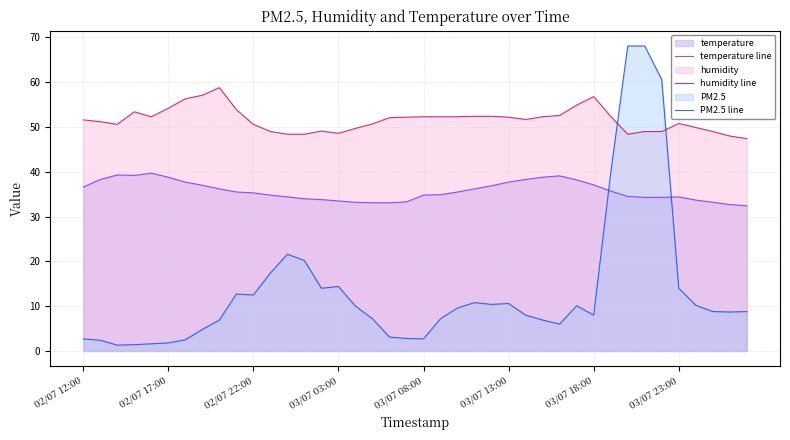

Reading right to left, list all the values displayed in this chart.

temperature line: 32.4	32.7	33.2	33.7	34.4	34.3	34.3	34.5	35.7	37.1	38.2	39.1	38.8	38.3	37.7	36.9	36.2	35.5	34.9	34.8	33.3	33.1	33.1	33.2	33.5	33.8	34.0	34.4	34.8	35.3	35.5	36.2	37.0	37.7	38.8	39.7	39.2	39.3	38.3	36.6
humidity line: 47.4	48.0	49.0	49.9	50.8	49.0	49.0	48.4	52.4	56.8	54.9	52.6	52.3	51.7	52.2	52.4	52.4	52.3	52.3	52.3	52.2	52.1	50.7	49.7	48.6	49.1	48.4	48.4	49.0	50.6	53.9	58.8	57.1	56.3	54.2	52.3	53.4	50.6	51.2	51.6
PM2.5 line: 8.8	8.7	8.8	10.2	14.0	60.6	68.1	68.1	39.7	8.0	10.1	6.0	6.9	8.0	10.6	10.4	10.8	9.6	7.2	2.7	2.8	3.1	7.2	10.0	14.4	14.0	20.2	21.6	17.4	12.5	12.7	6.9	4.8	2.5	1.8	1.6	1.4	1.3	2.4	2.7